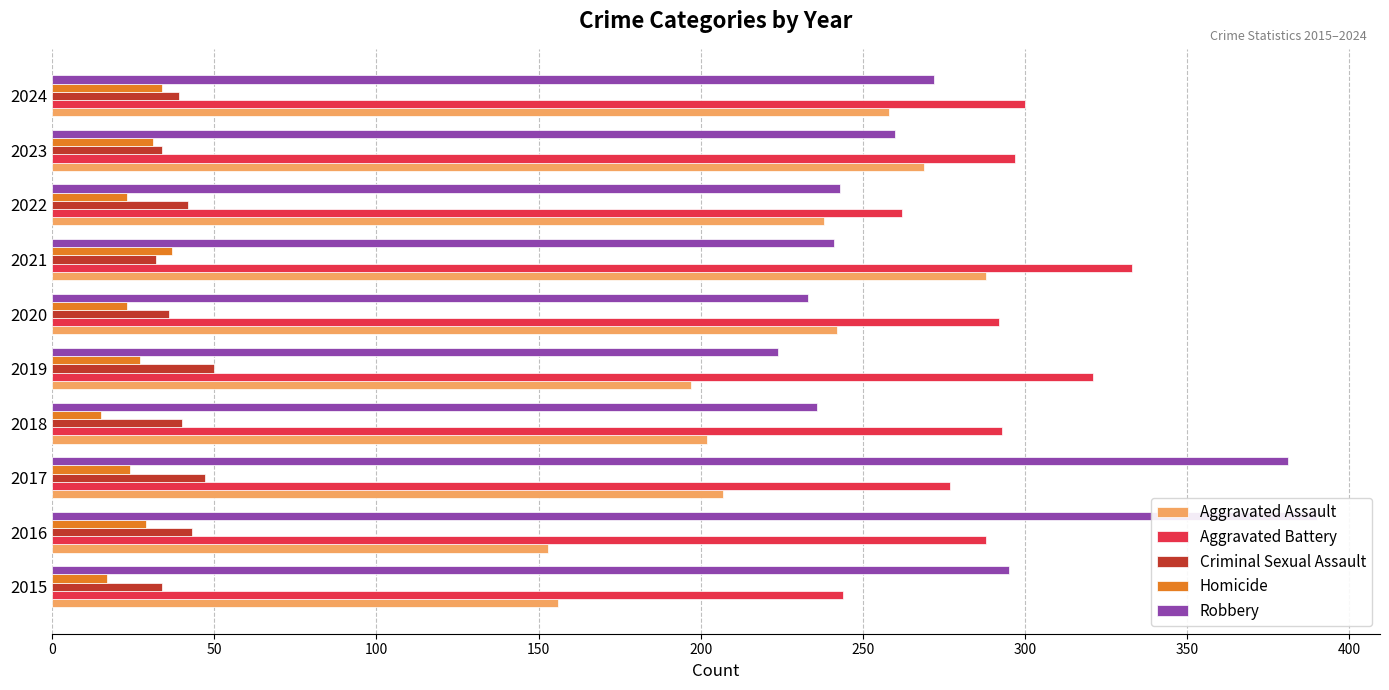

Is the value of Aggravated Battery at 2018 greater than the value of Aggravated Assault at 2022?

Yes